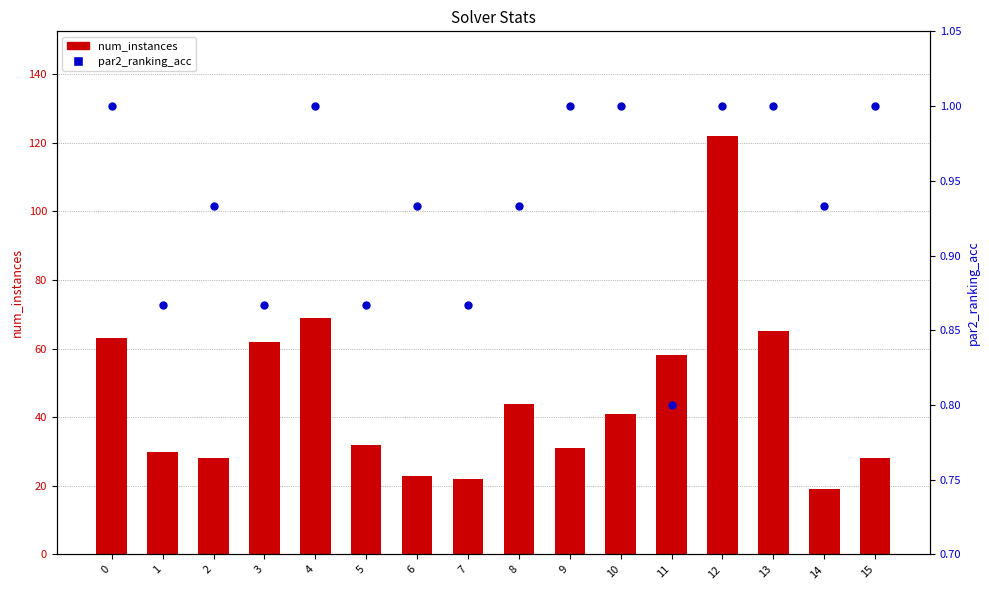

What are all the series names shown in the legend?

num_instances, par2_ranking_acc